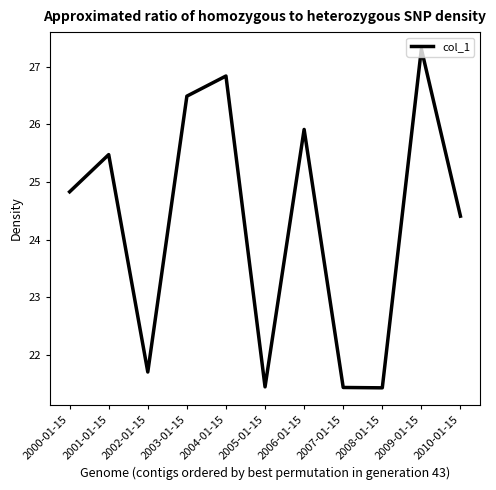

What is the change in value from 2003-01-15 to 2006-01-15?

-0.6